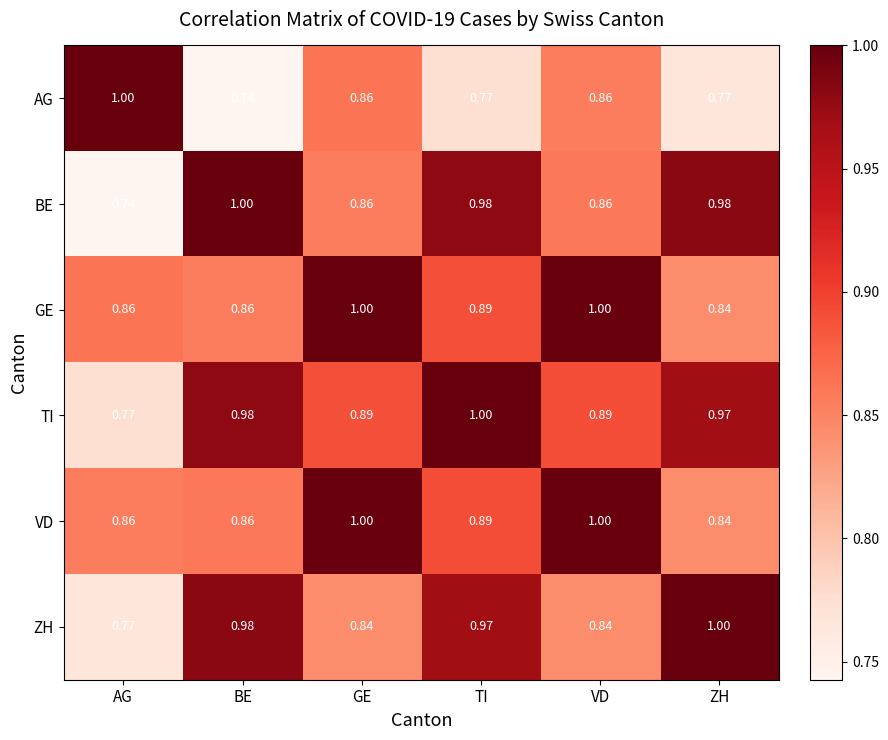

Which category has the highest value in the AG series?

AG